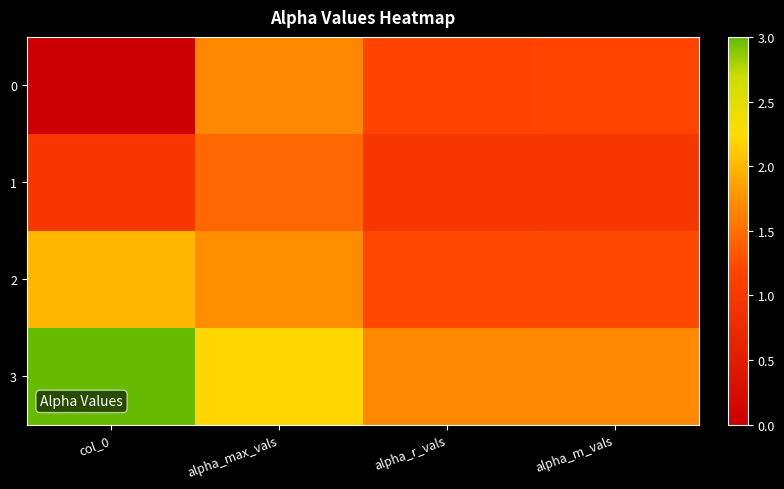

Reading right to left, extract all data points from this chart.

0: alpha_m_vals=1.2	alpha_r_vals=1.2	alpha_max_vals=1.7	col_0=0.0
1: alpha_m_vals=1.0	alpha_r_vals=1.0	alpha_max_vals=1.4	col_0=1.0
2: alpha_m_vals=1.2	alpha_r_vals=1.2	alpha_max_vals=1.7	col_0=2.0
3: alpha_m_vals=1.7	alpha_r_vals=1.7	alpha_max_vals=2.2	col_0=3.0